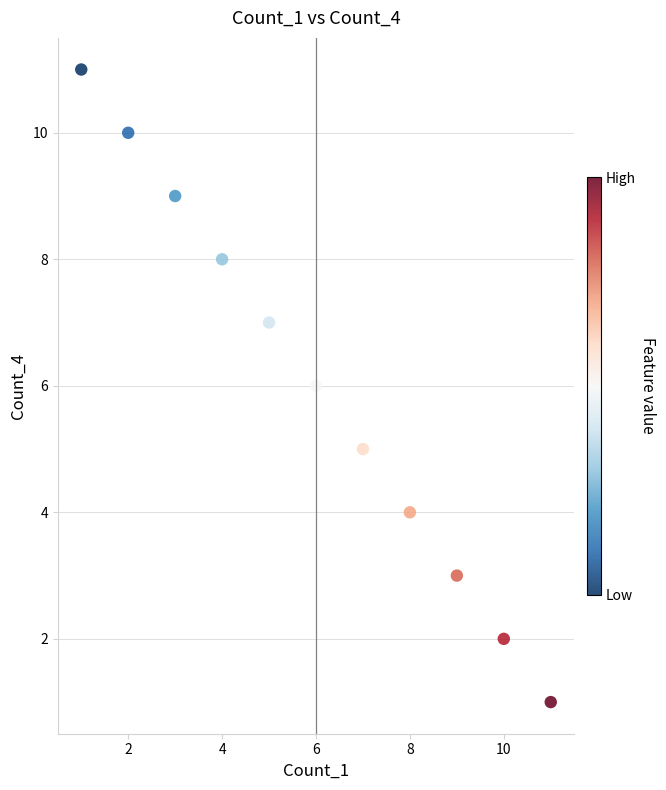

What is the range of Y values (max minus min)?

10